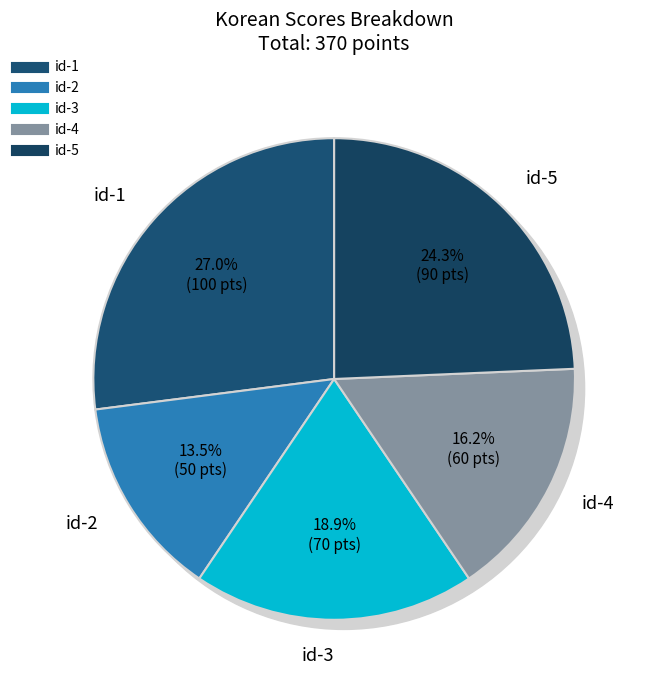

Which category has the biggest portion of the pie?

id-1